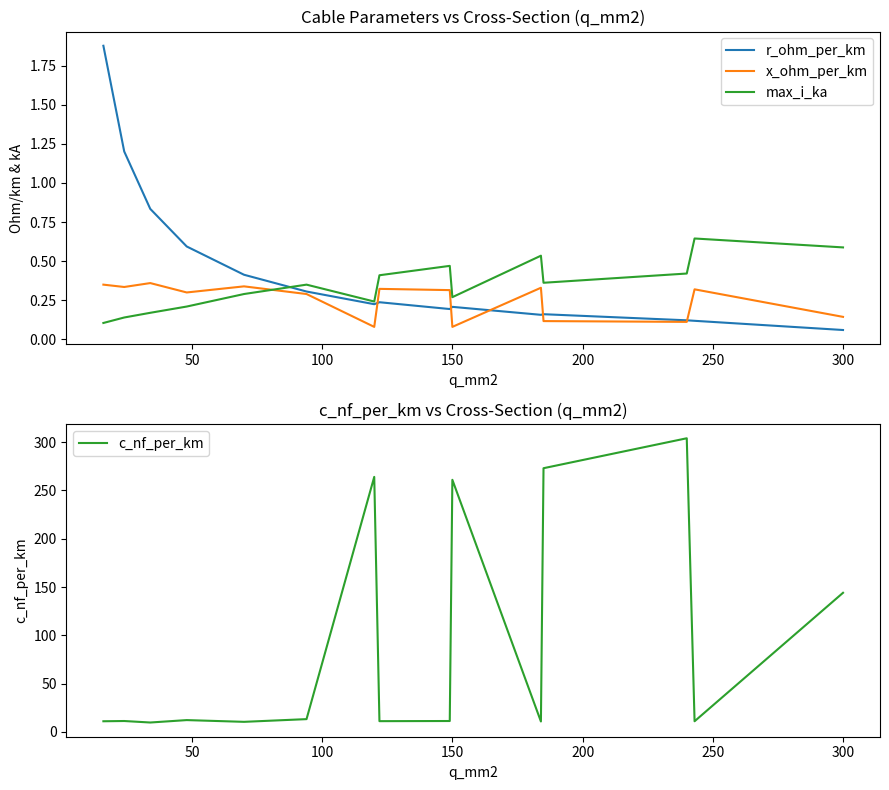

How many intersections are there between x_ohm_per_km and max_i_ka?

1